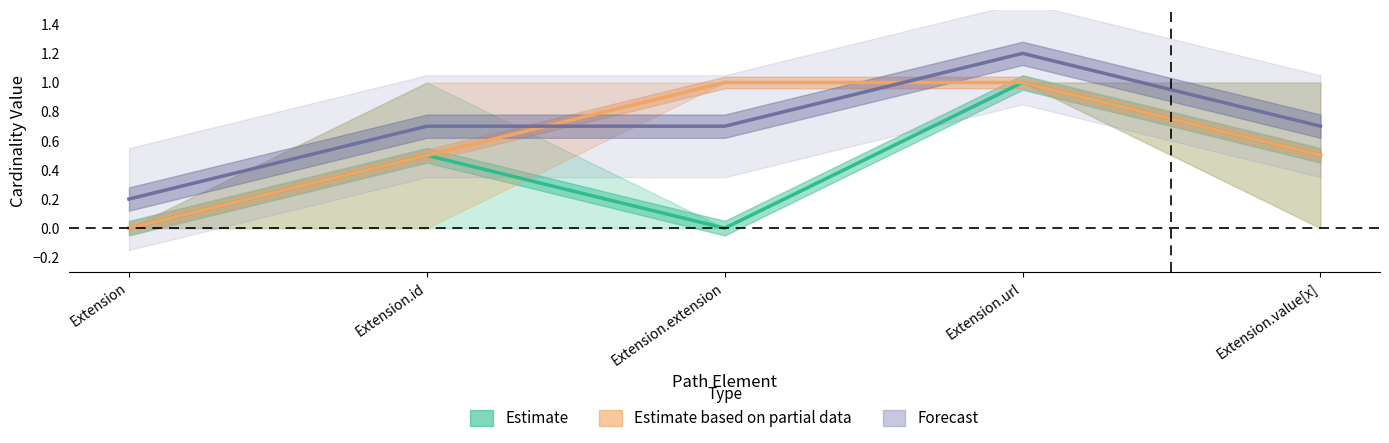

Is this an area chart (filled region under the line)?

No